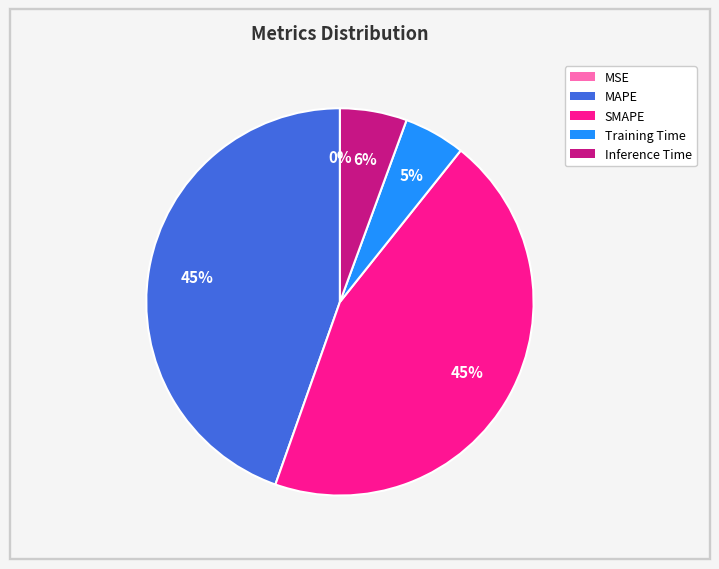

What percentage is the MAPE slice, to the nearest percent?

45%